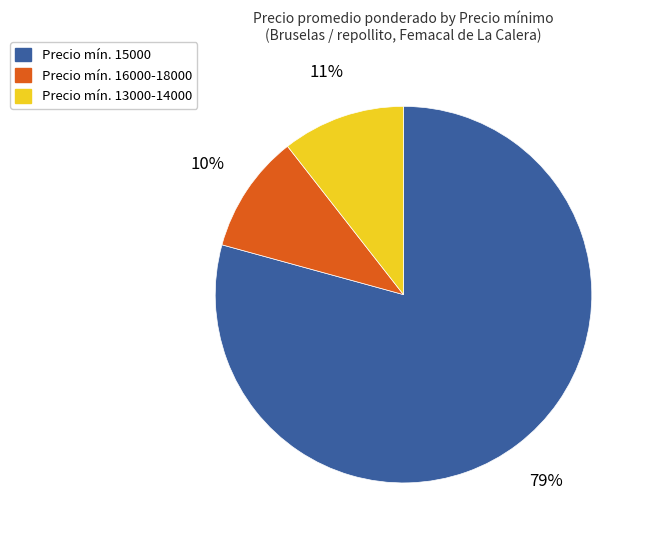

To the nearest percent, what is the difference between the largest and smallest slice percentages?

69%